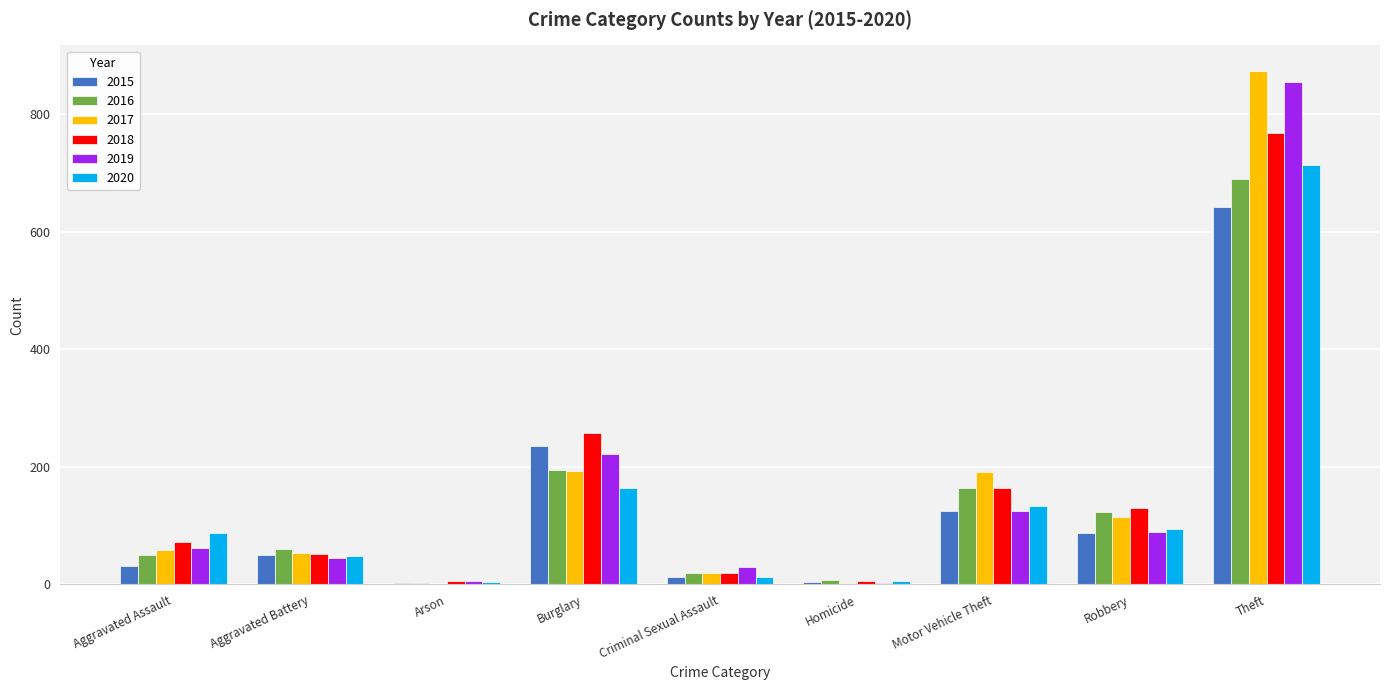

At which category is the sum across all series the highest?

Theft